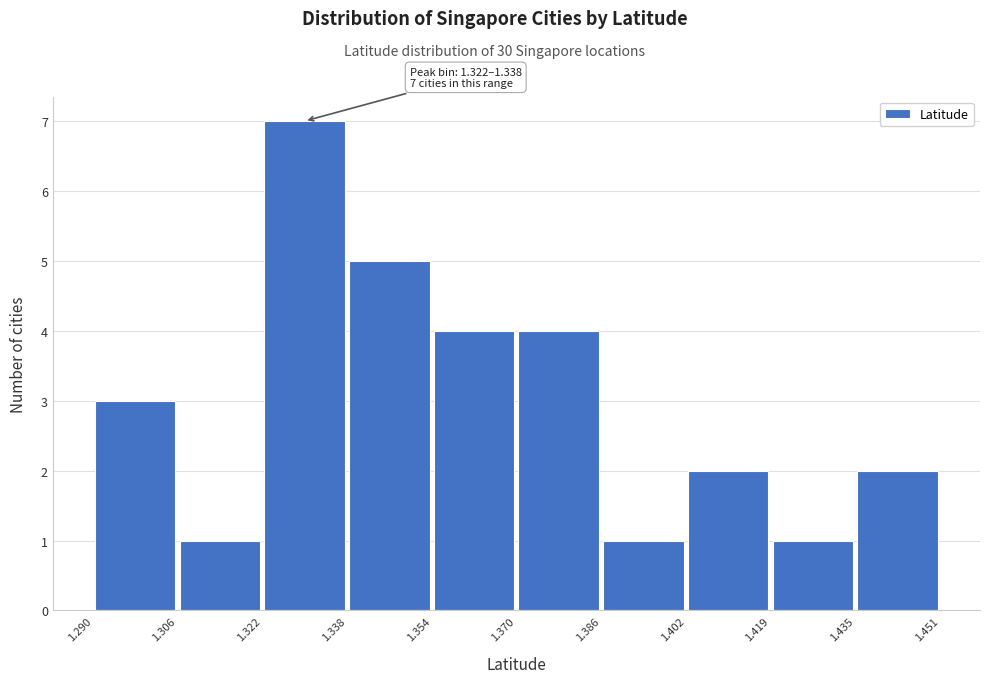

Over which range of the x-axis is the bar tallest?

1.322 to 1.338